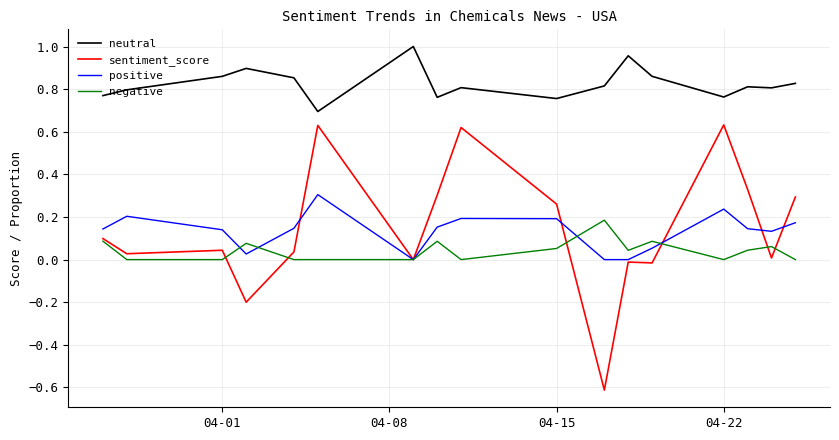

Which series has the widest spread of values?

sentiment_score